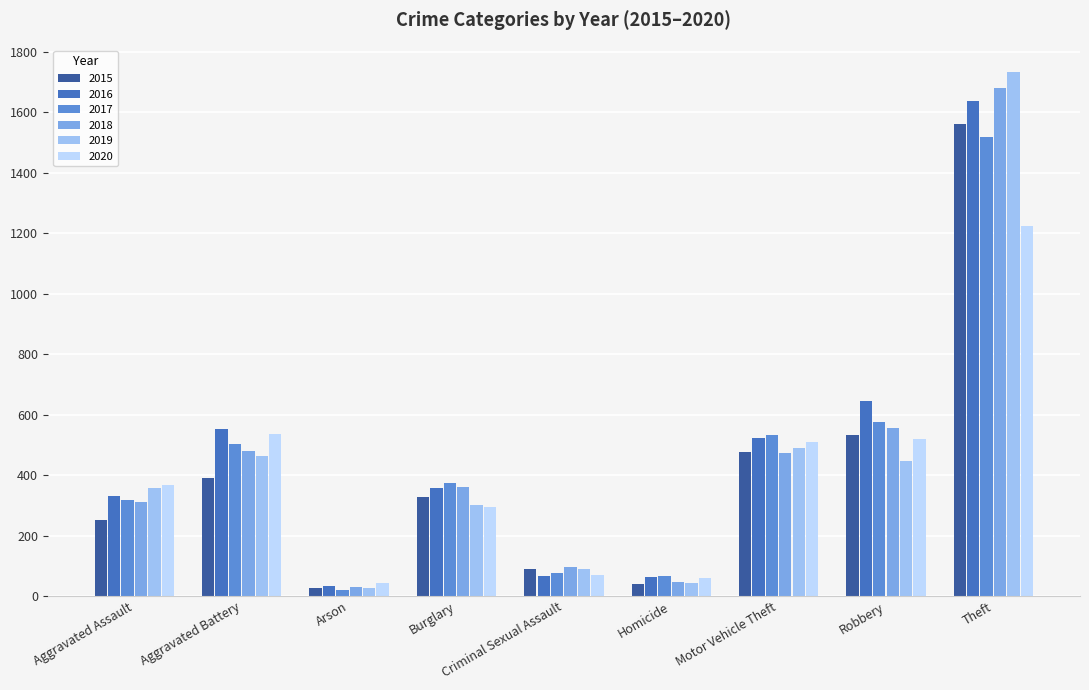

What is the approximate value of 2017 at Theft?

1518